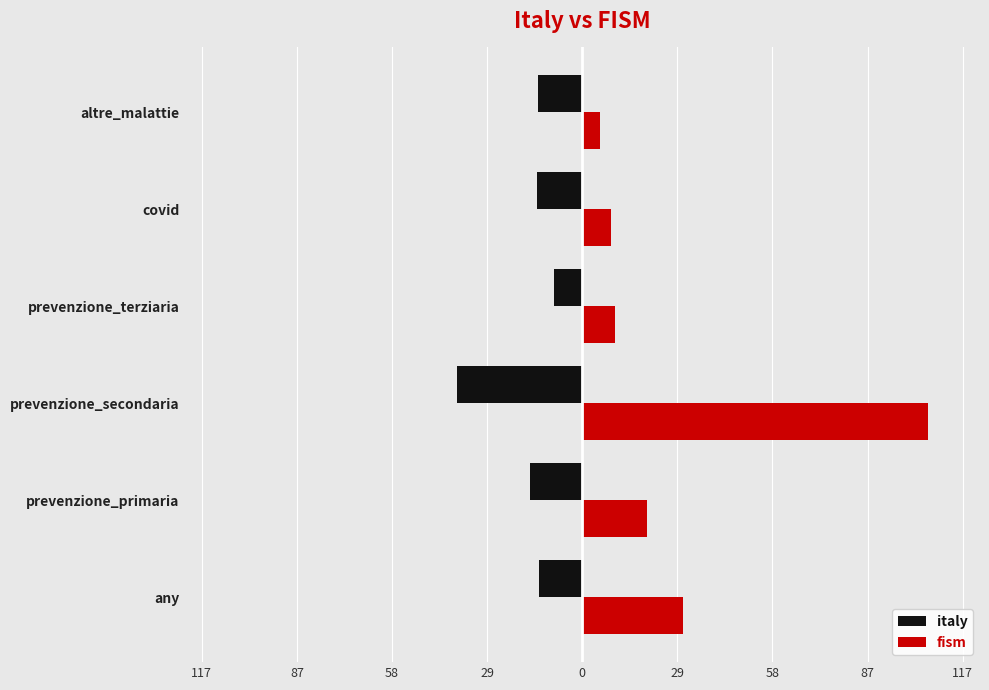

What is the highest value of the fism series?

106.4